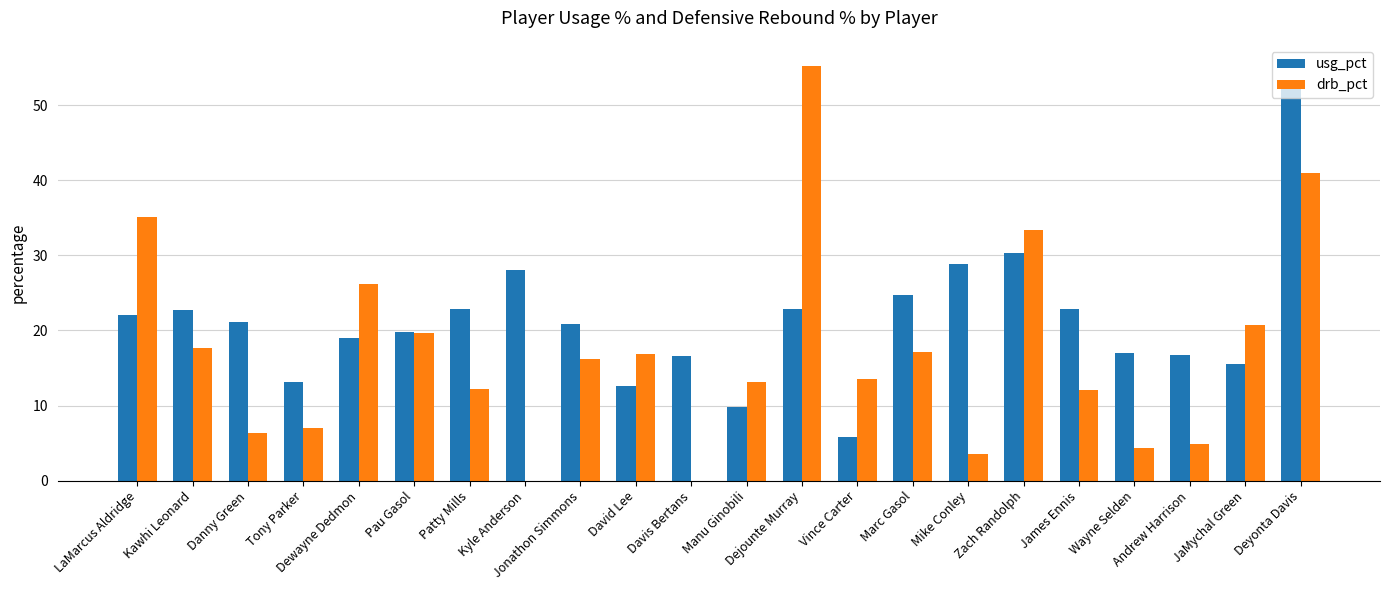

Which series changed the most between Dewayne Dedmon and Andrew Harrison?

drb_pct